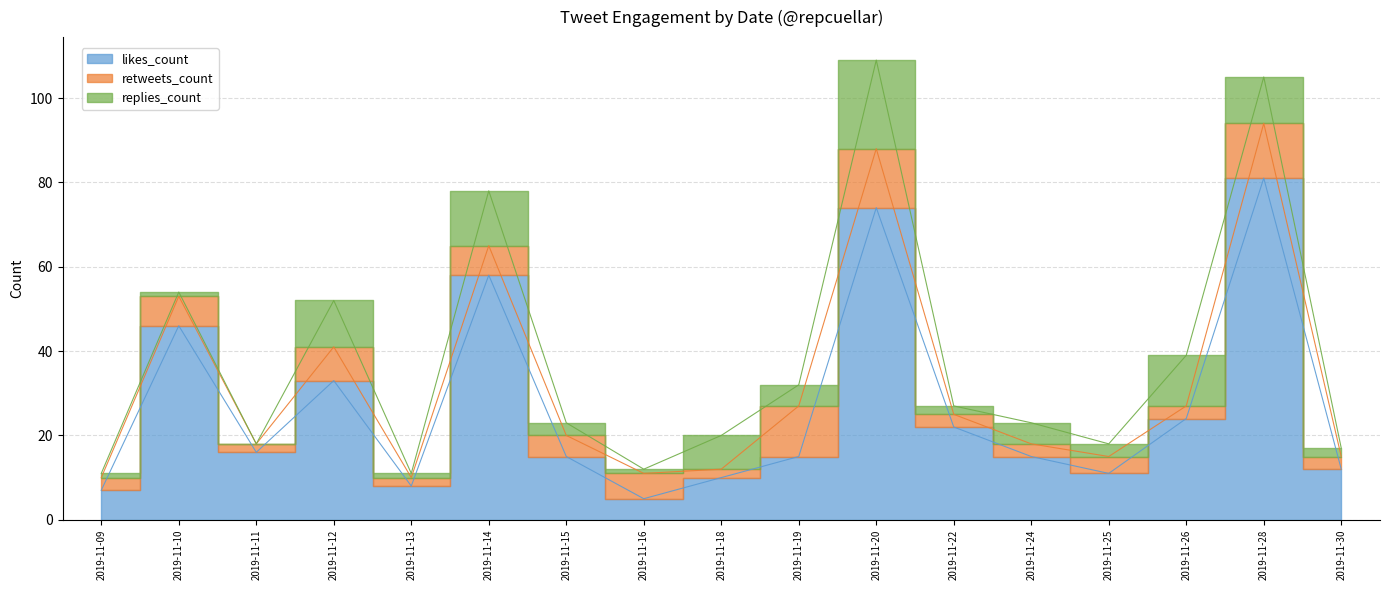

What is the sum of the retweets_count values at 2019-11-09 and 2019-11-26?

6